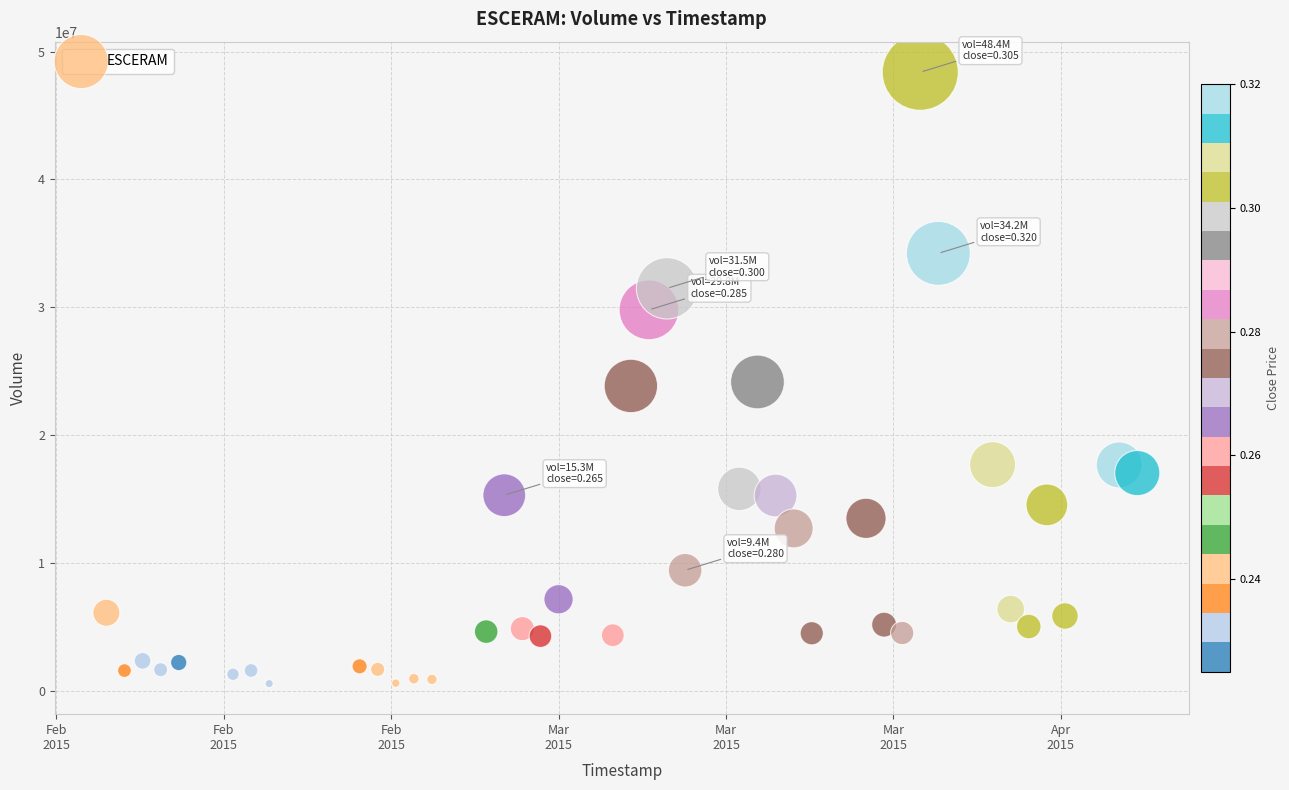

What is the range of X values (max minus min)?

4924800